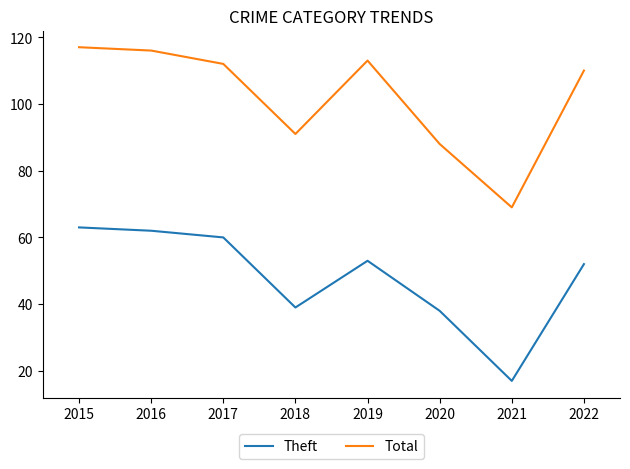

At 2018, list the series in order from smallest to largest.

Theft, Total